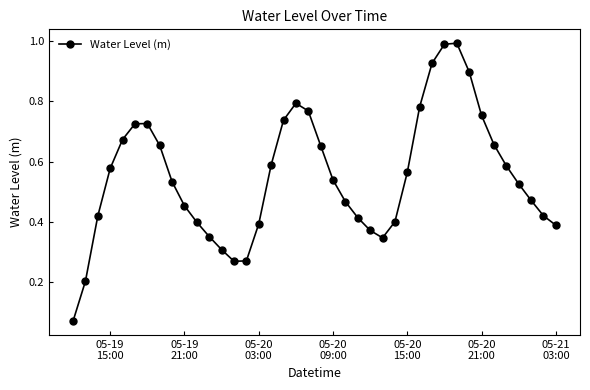

What is the sum of all values?

22.1